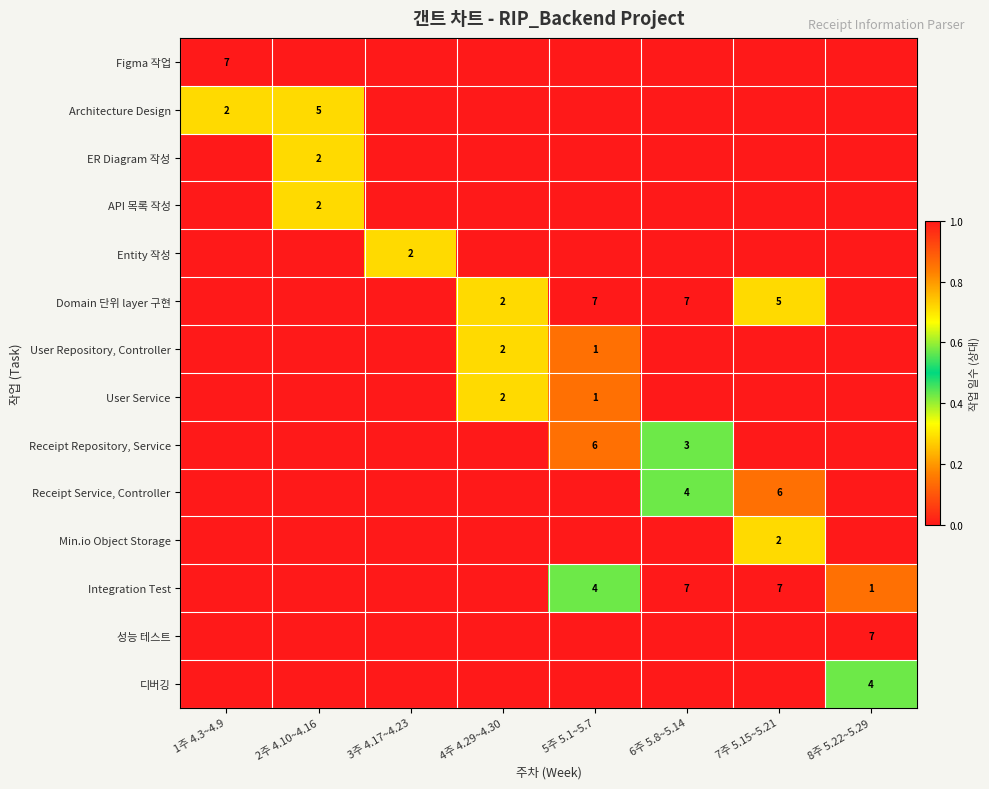

Is it true that Domain 단위 layer 구현 equals 7 at 6주 5.8~5.14?

True